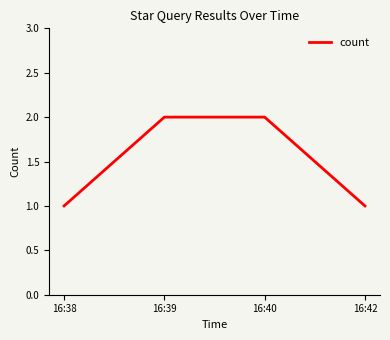

What is the average value?

2